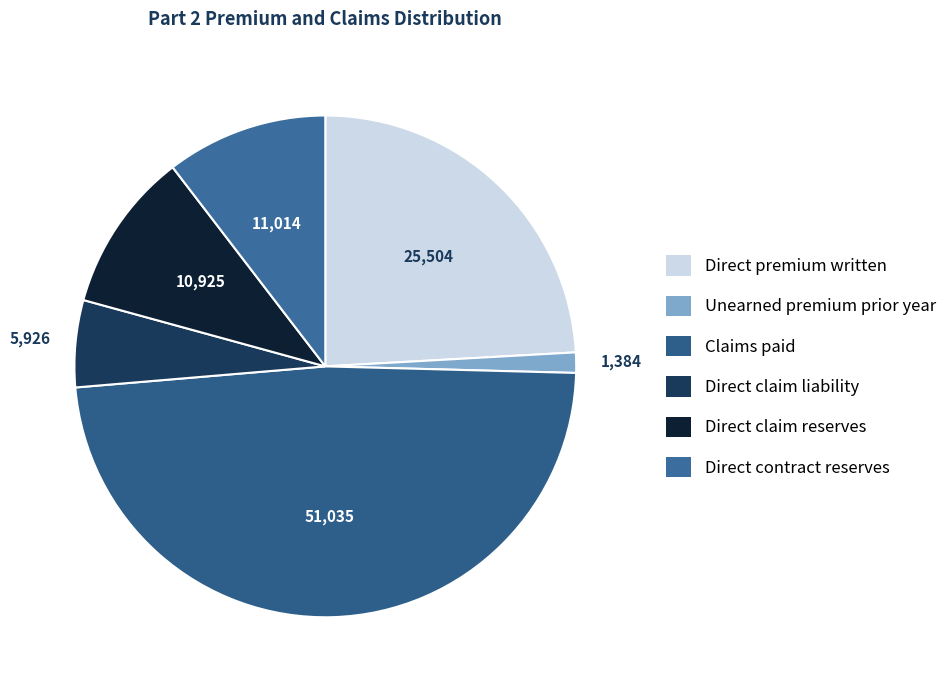

Is there any slice that represents more than half of the pie?

No